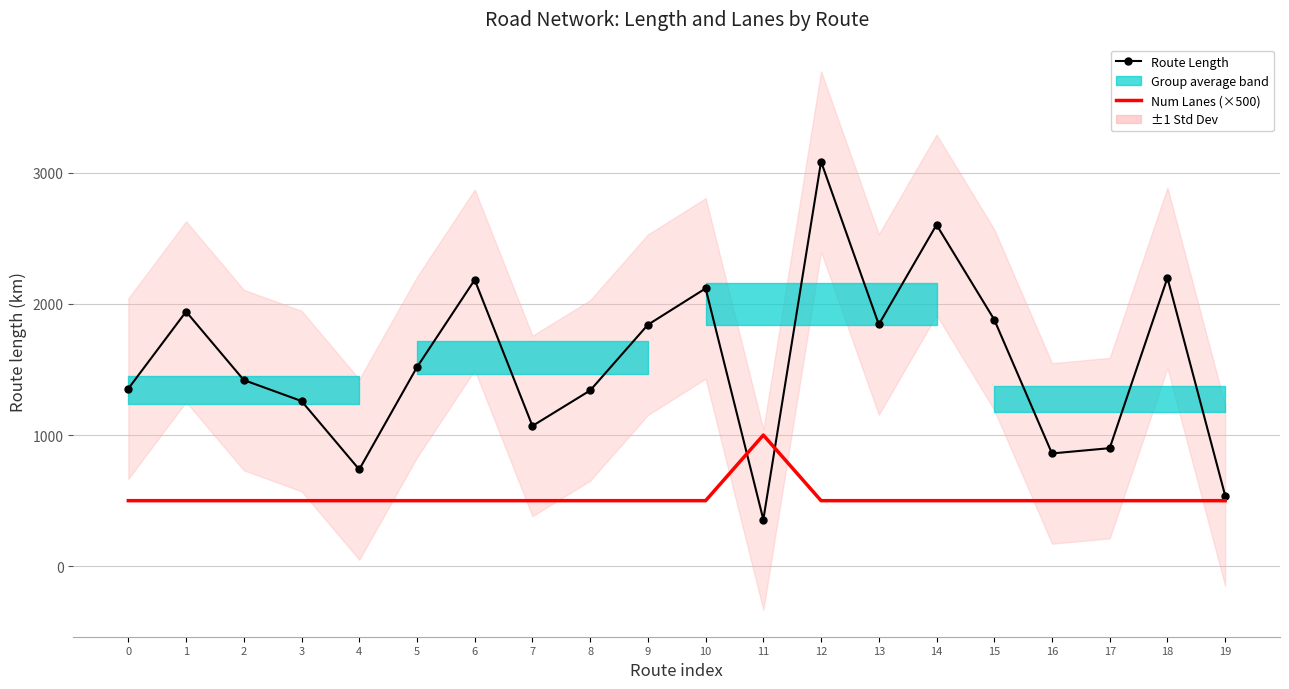

What is the sum of all Num Lanes (×500) values?

10500.0